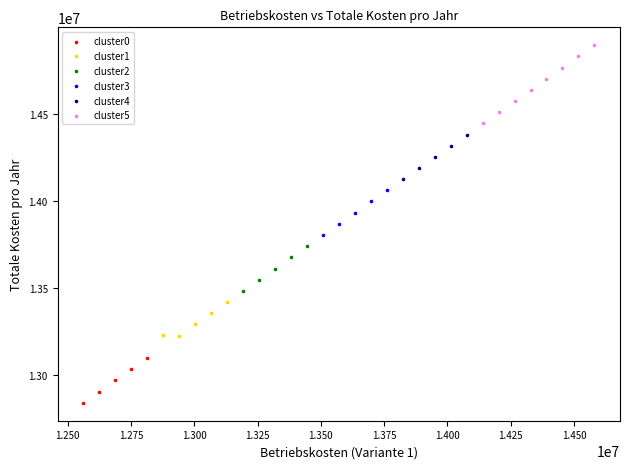

What are all the series names shown in the legend?

cluster0, cluster1, cluster2, cluster3, cluster4, cluster5